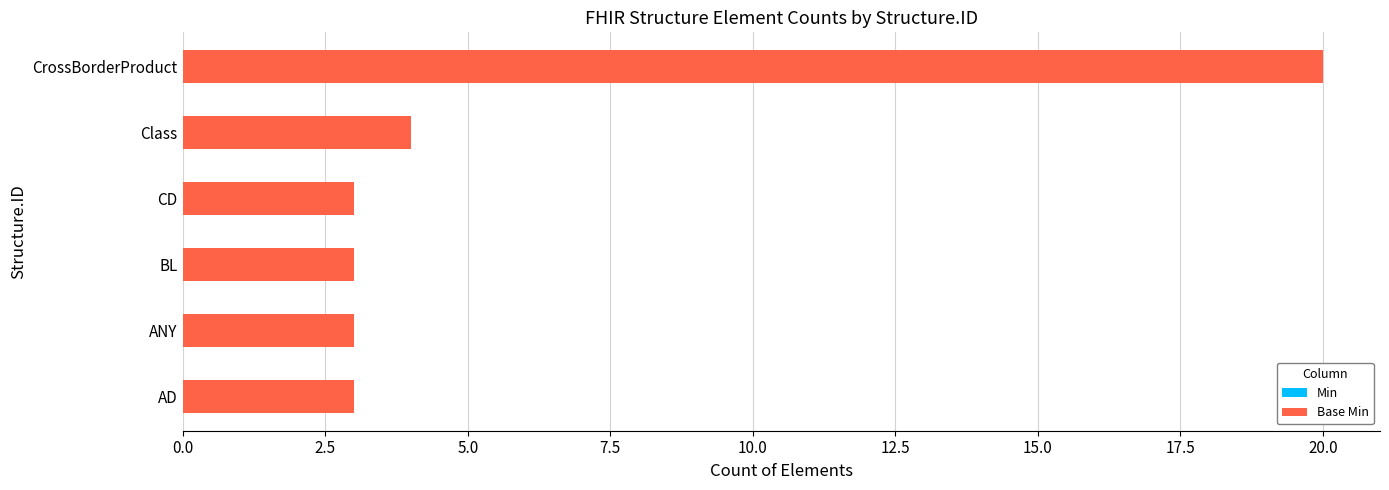

Read the value at Class.

4